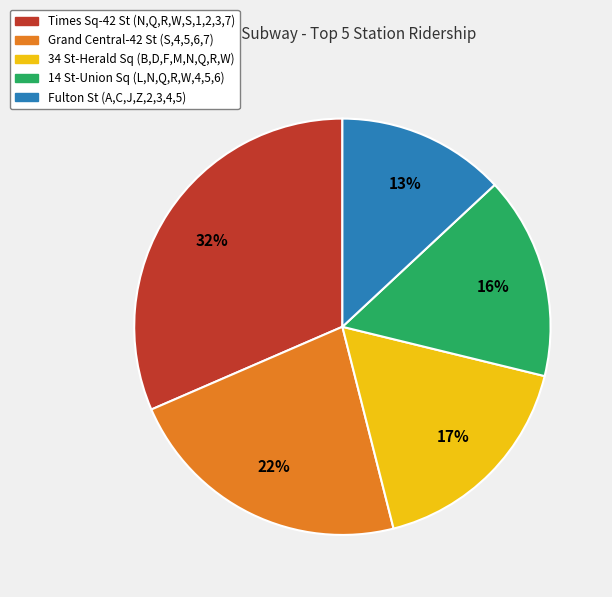

To the nearest percent, what is the combined percentage of Times Sq-42 St (N,Q,R,W,S,1,2,3,7) and Fulton St (A,C,J,Z,2,3,4,5)?

45%